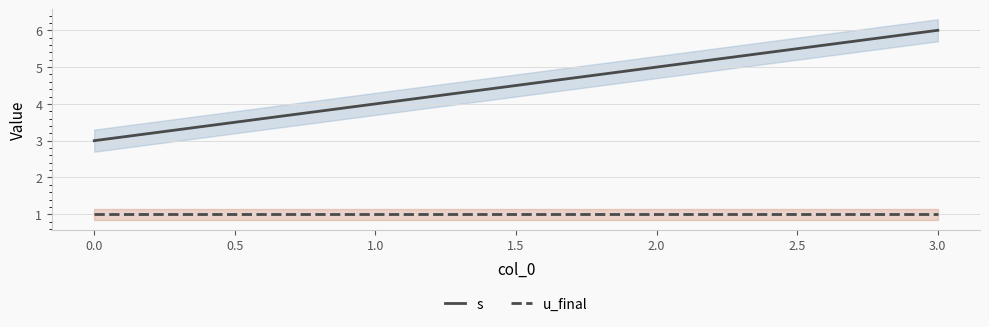

Count the s values in the range 4 to 6.

3